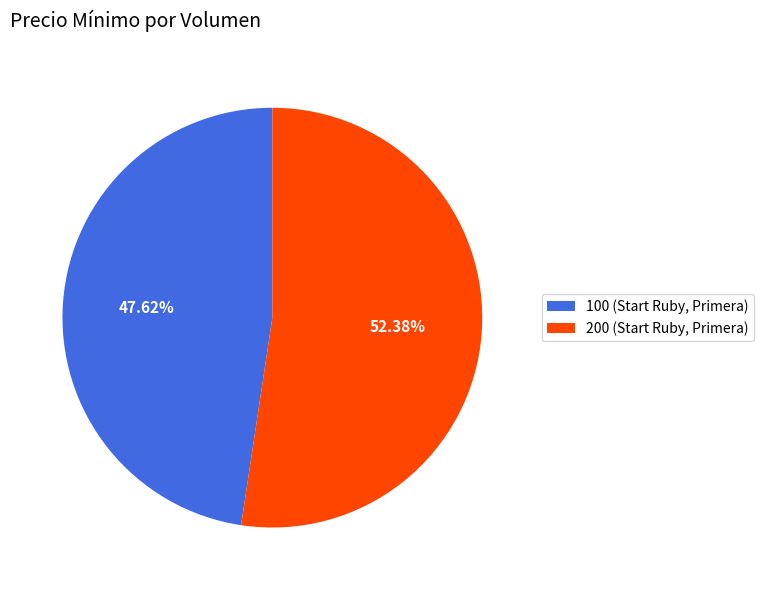

To the nearest percent, what percentage of the pie is 100 (Start Ruby, Primera)?

48%